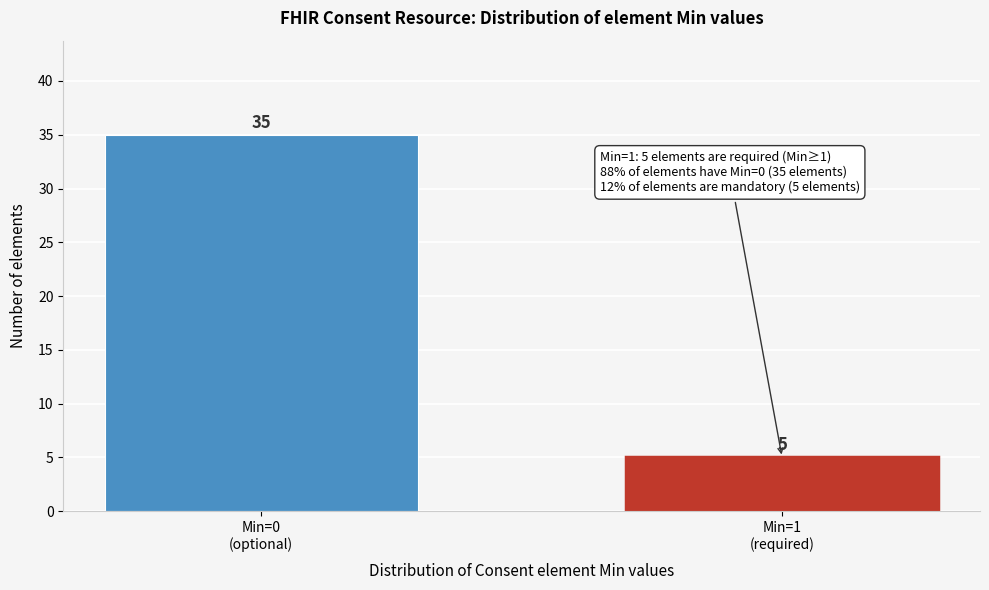

What is the smallest value displayed?

5